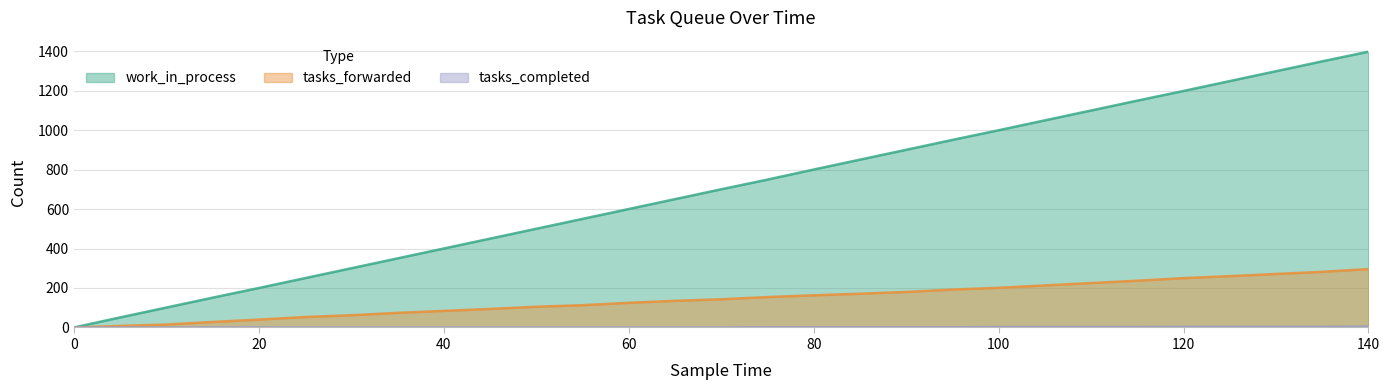

What is the maximum value for tasks_forwarded?

296